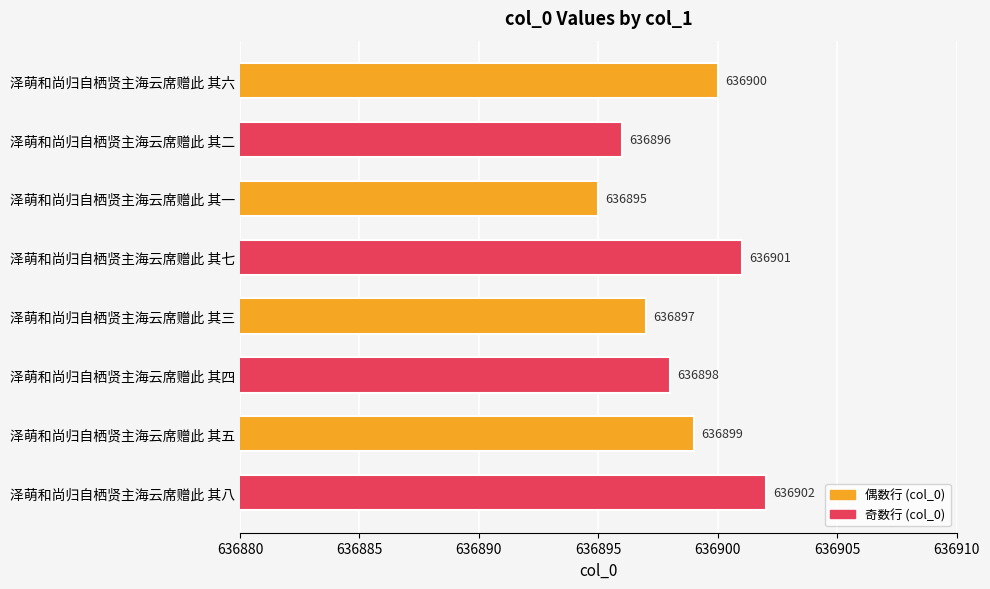

What is the approximate value at 泽萌和尚归自栖贤主海云席赠此 其六?

636900